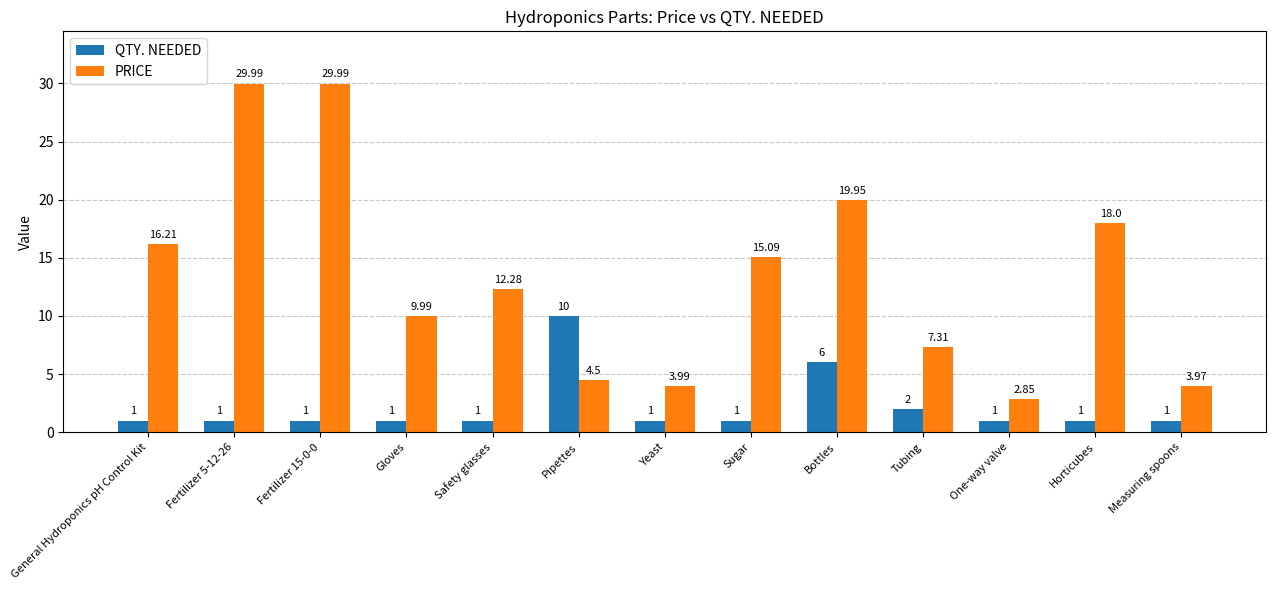

What is the difference between the PRICE values at Fertilizer 15-0-0 and Horticubes?

12.0